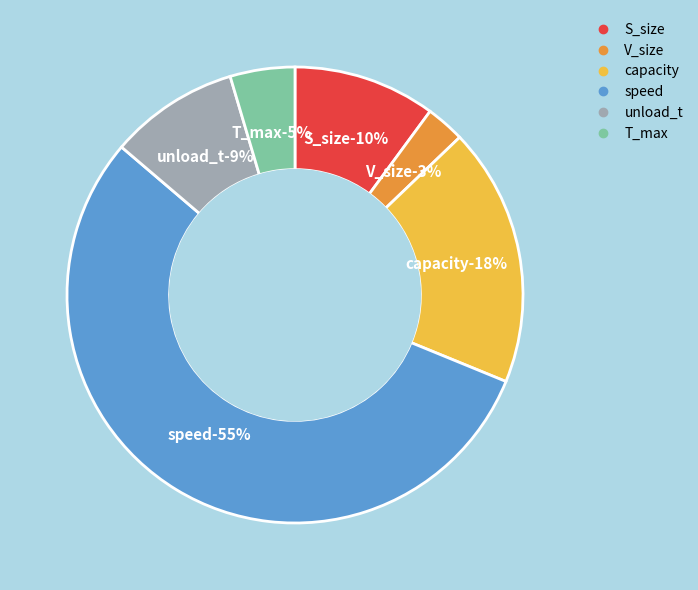

What is the ratio of the value at T_max to the value at speed?

0.1